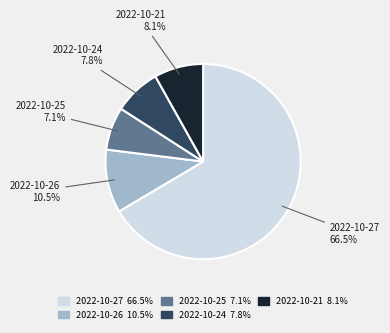

Is there any slice that represents more than half of the pie?

Yes